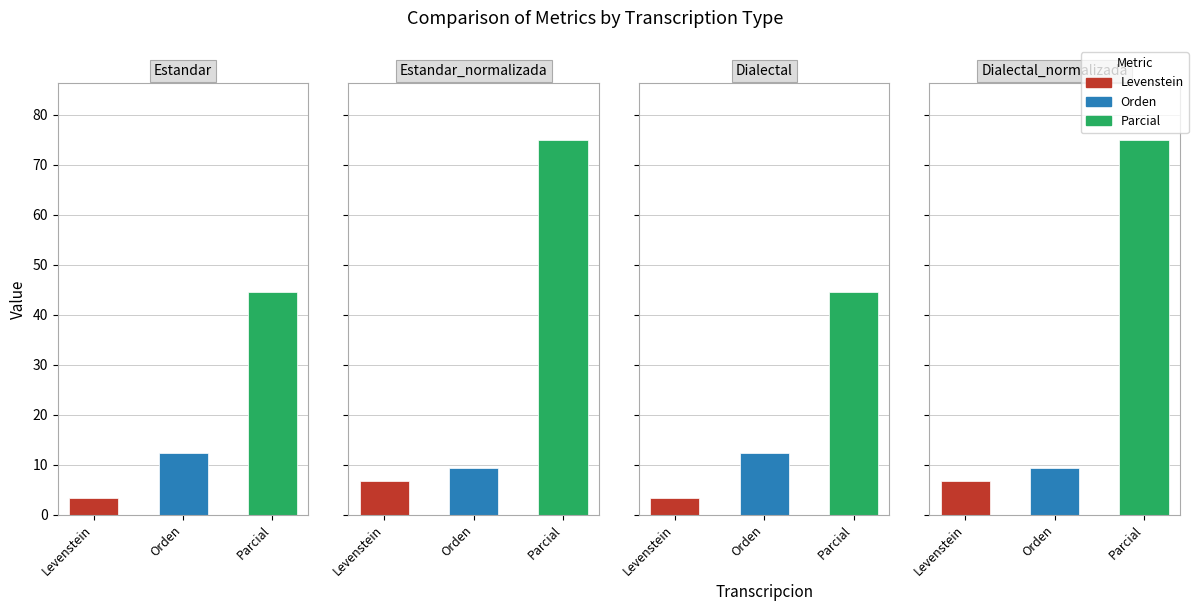

How many Orden values are between 9 and 12?

2